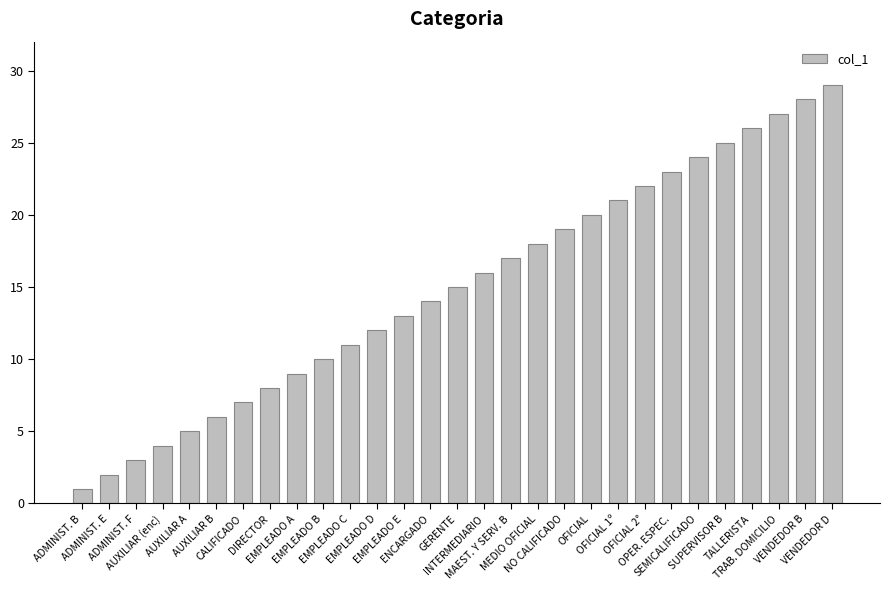

What is the difference between the second highest and second lowest values?

26